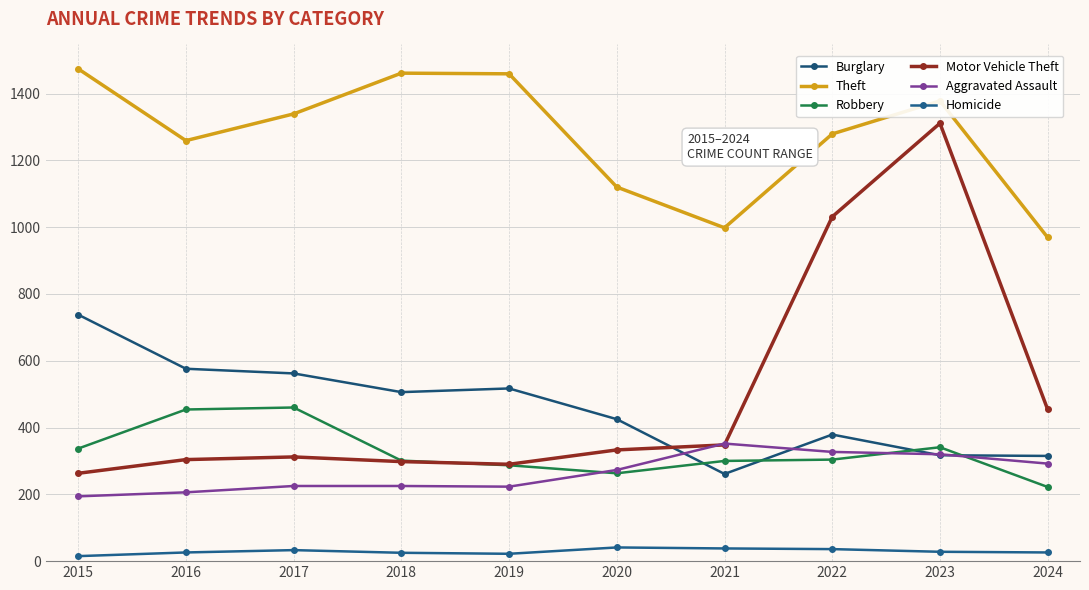

What is the difference between the Motor Vehicle Theft values at 2024 and 2016?

150